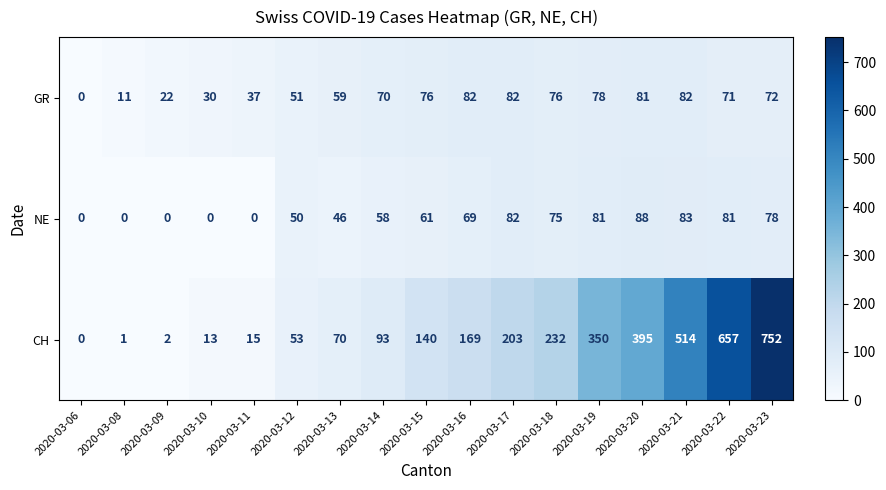

The NE series shows 36 at 2020-03-06. True or false?

False